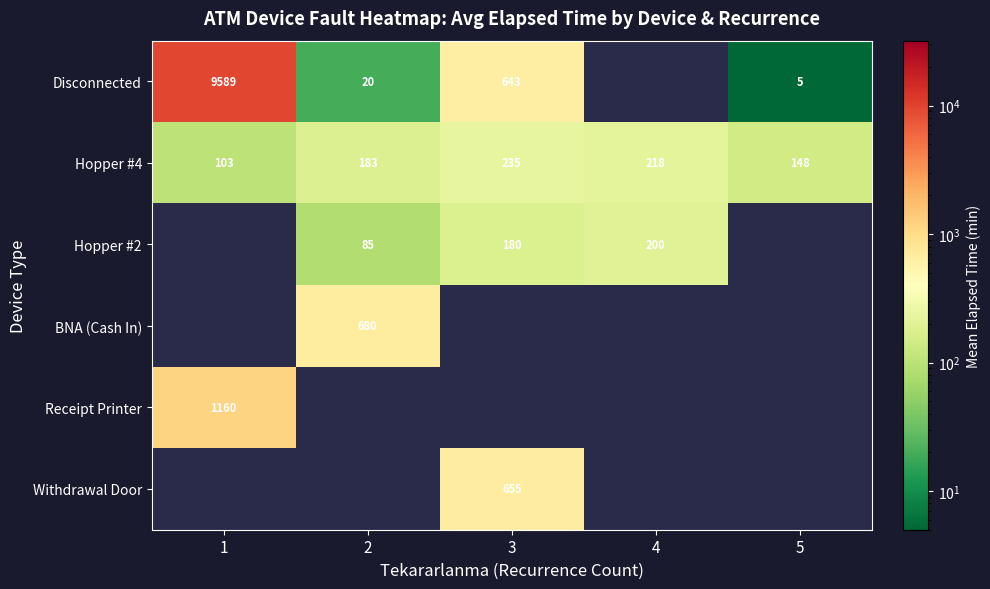

Is the value of Disconnected at 3 greater than the value of BNA (Cash In) at 2?

No